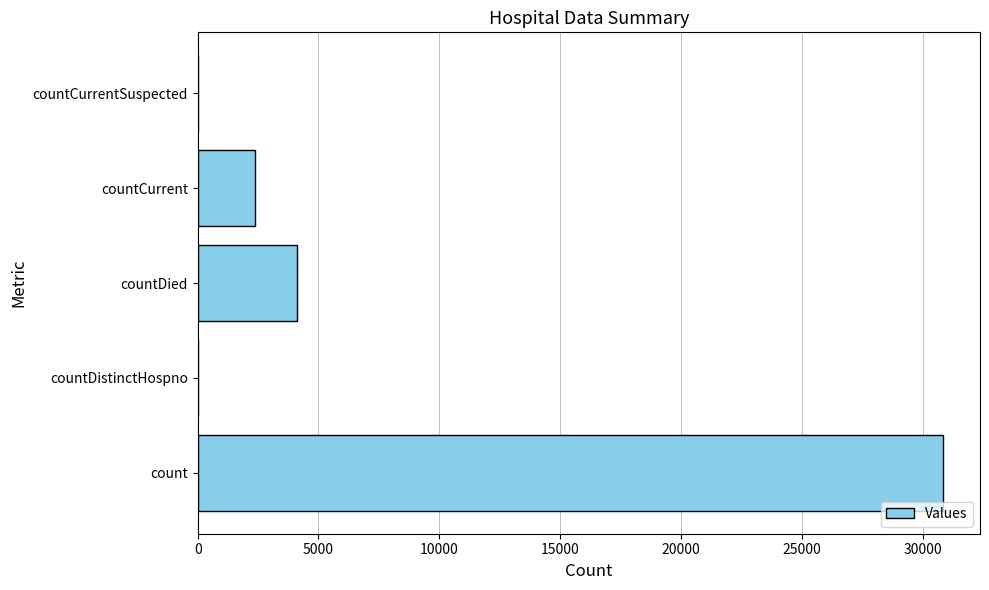

The value at countDied is 1774. True or false?

False